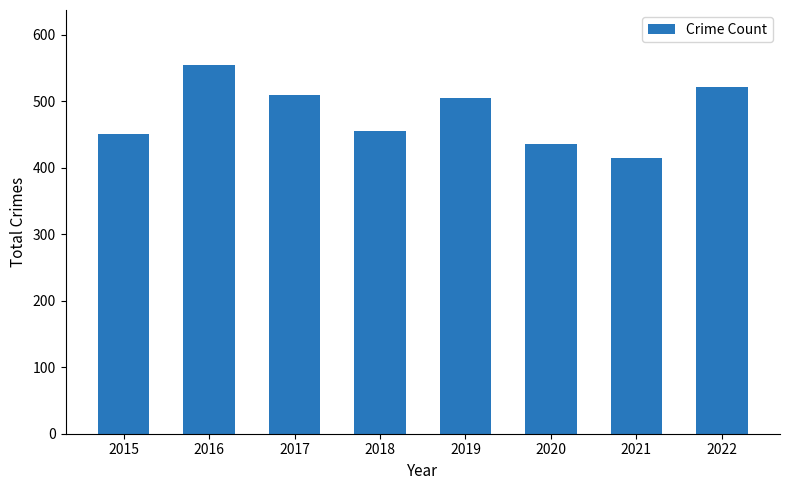

What is the approximate value at 2016?

554